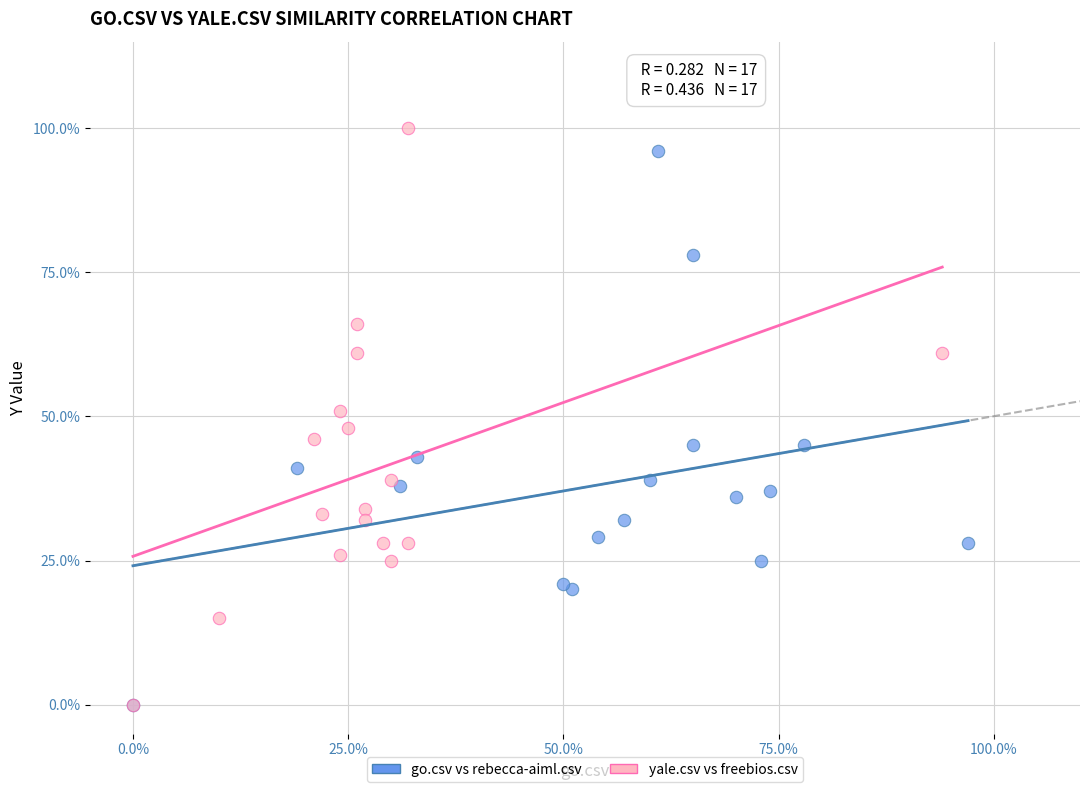

What are all the series names shown in the legend?

go.csv vs rebecca-aiml.csv, yale.csv vs freebios.csv